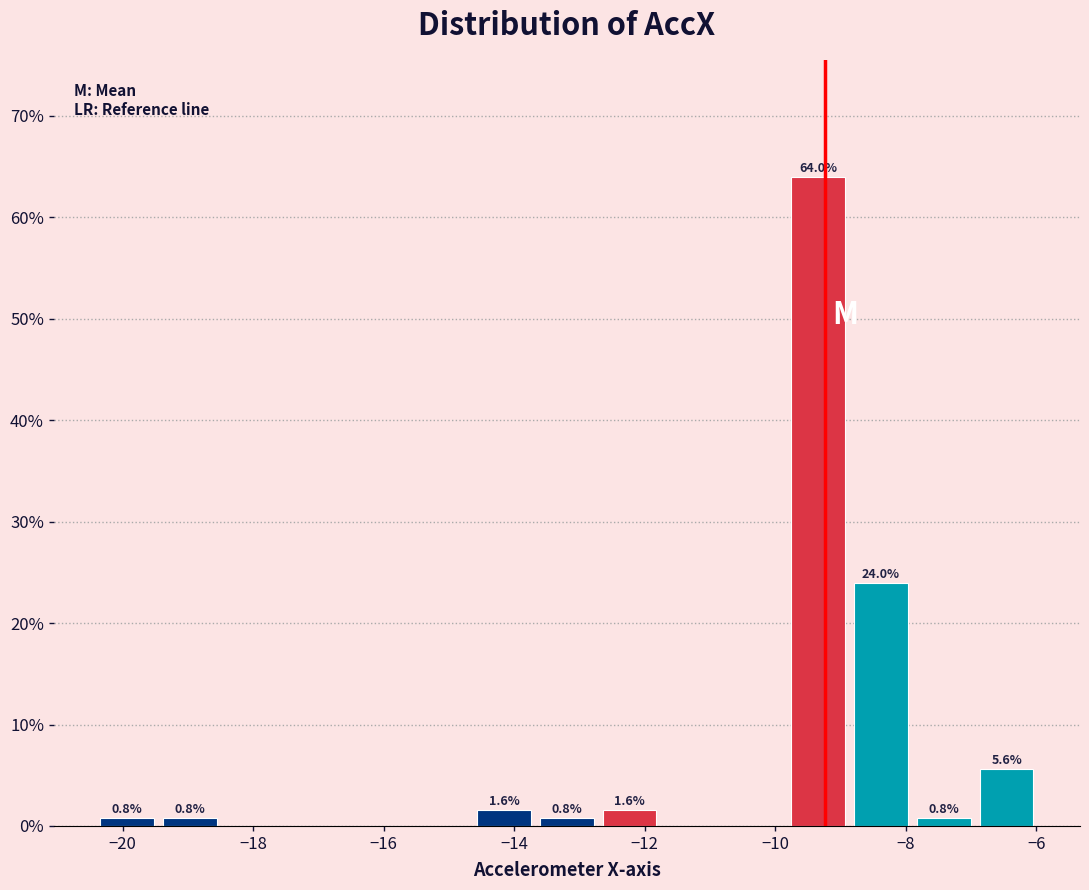

Over which range of the x-axis is the bar tallest?

-9.8 to -8.8